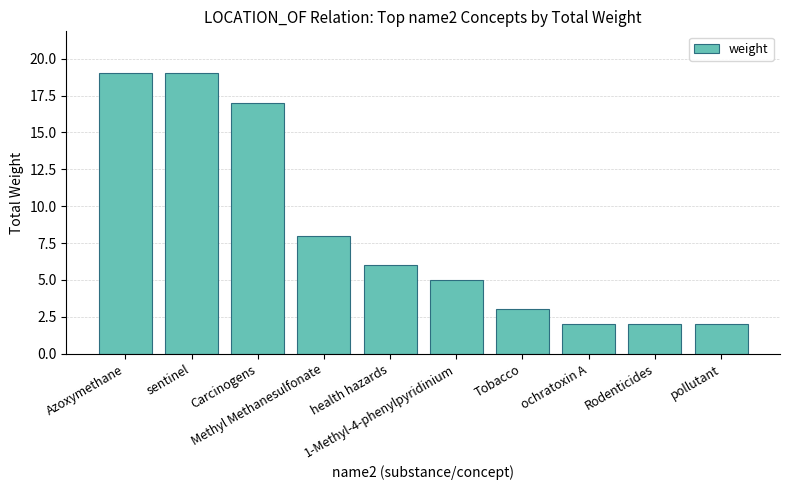

The value at Methyl Methanesulfonate is 8. True or false?

True